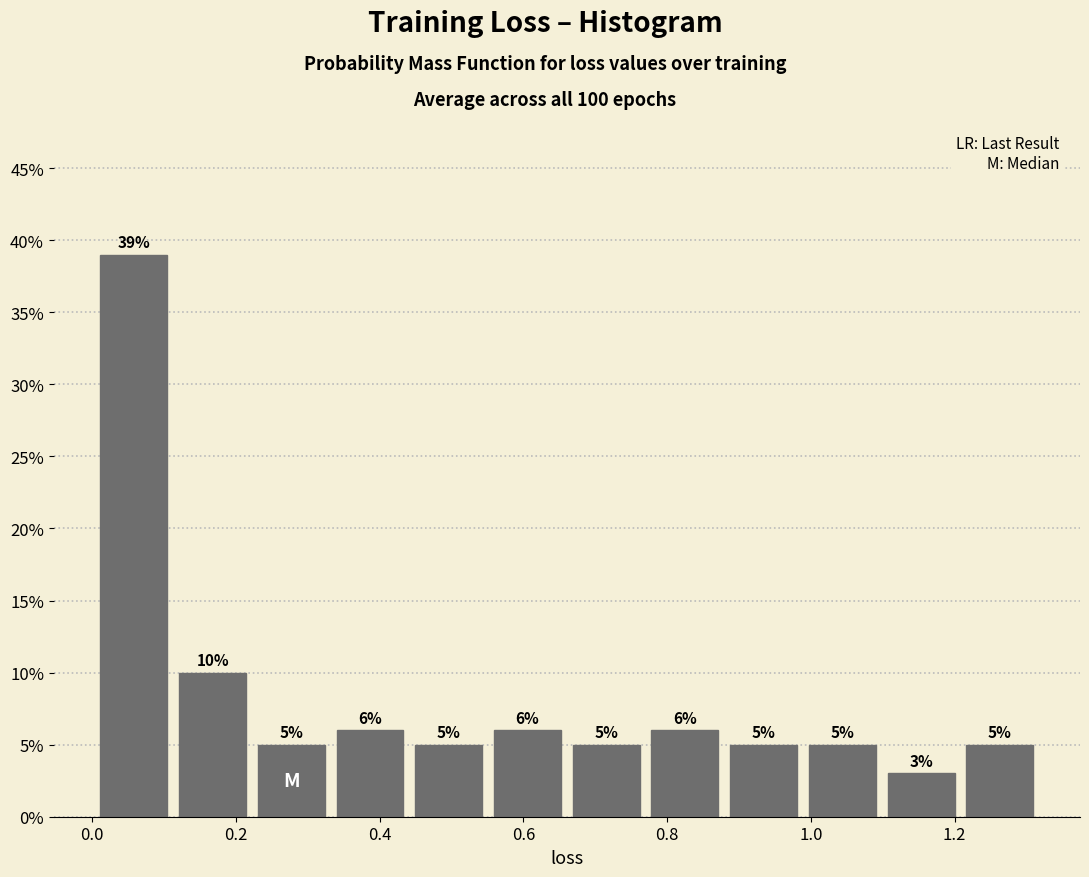

Reading left to right, list every bar in this chart as the range it spans on the x-axis followed by its height. The bar edges are not printed on the chart, so give them approximately, as read against the axis.

0.00 to 0.12: 39
0.12 to 0.22: 10
0.22 to 0.34: 5
0.34 to 0.44: 6
0.44 to 0.56: 5
0.56 to 0.66: 6
0.66 to 0.76: 5
0.76 to 0.88: 6
0.88 to 0.98: 5
0.98 to 1.10: 5
1.10 to 1.20: 3
1.20 to 1.32: 5